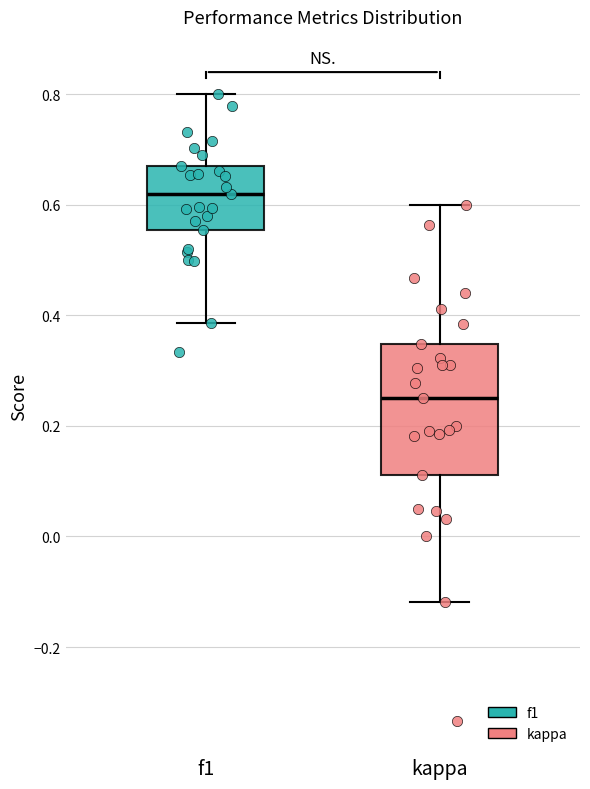

Reading left to right, read every box against the y-axis: the position of its median line, the range the box covers, and the ends of its whiskers. The values are not printed on the chart, so give them approximately, as read against the axis.

f1: median 0.62, box 0.56 to 0.68, whiskers 0.38 to 0.80
kappa: median 0.26, box 0.12 to 0.34, whiskers -0.12 to 0.60